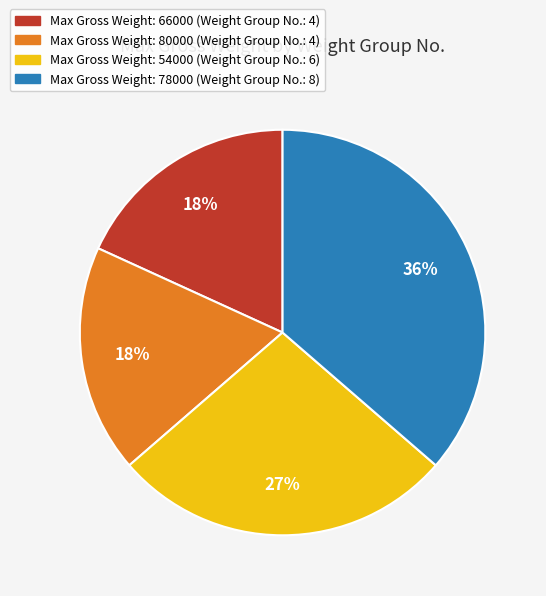

Does any single category account for the majority?

No